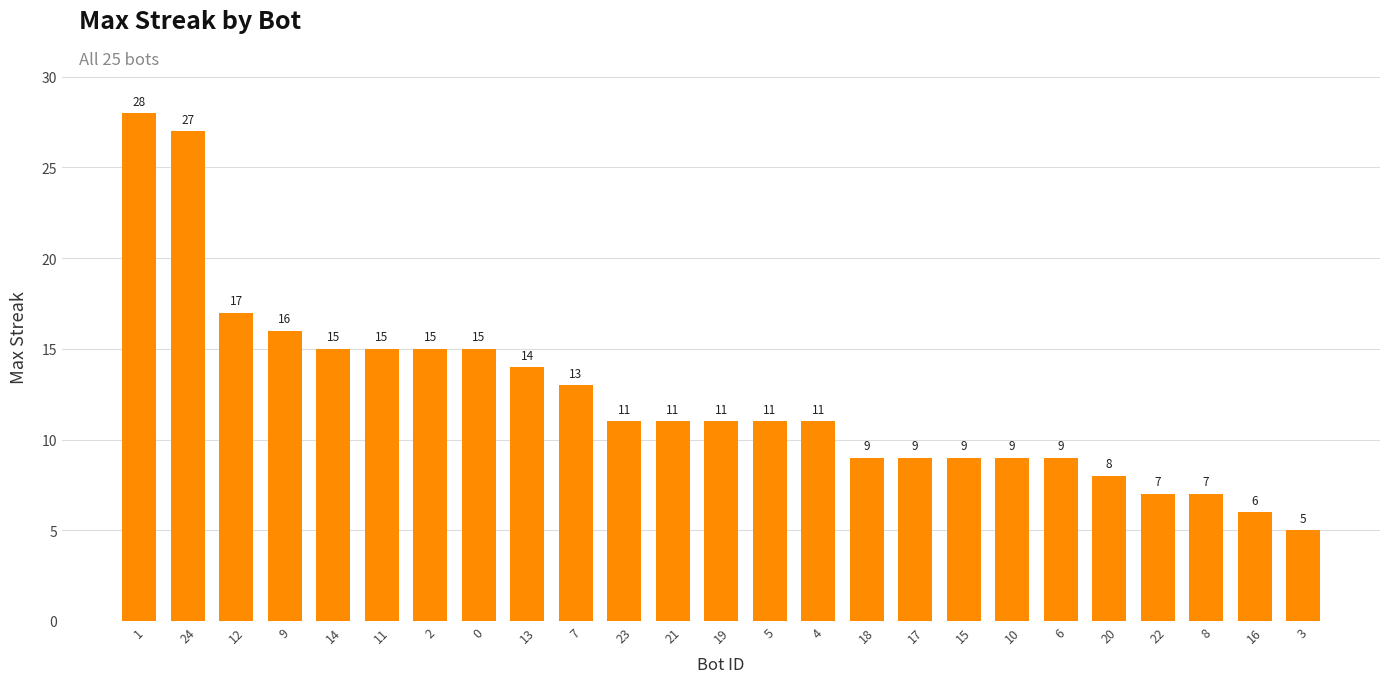

What is the label of the 1st bar from the left?

1